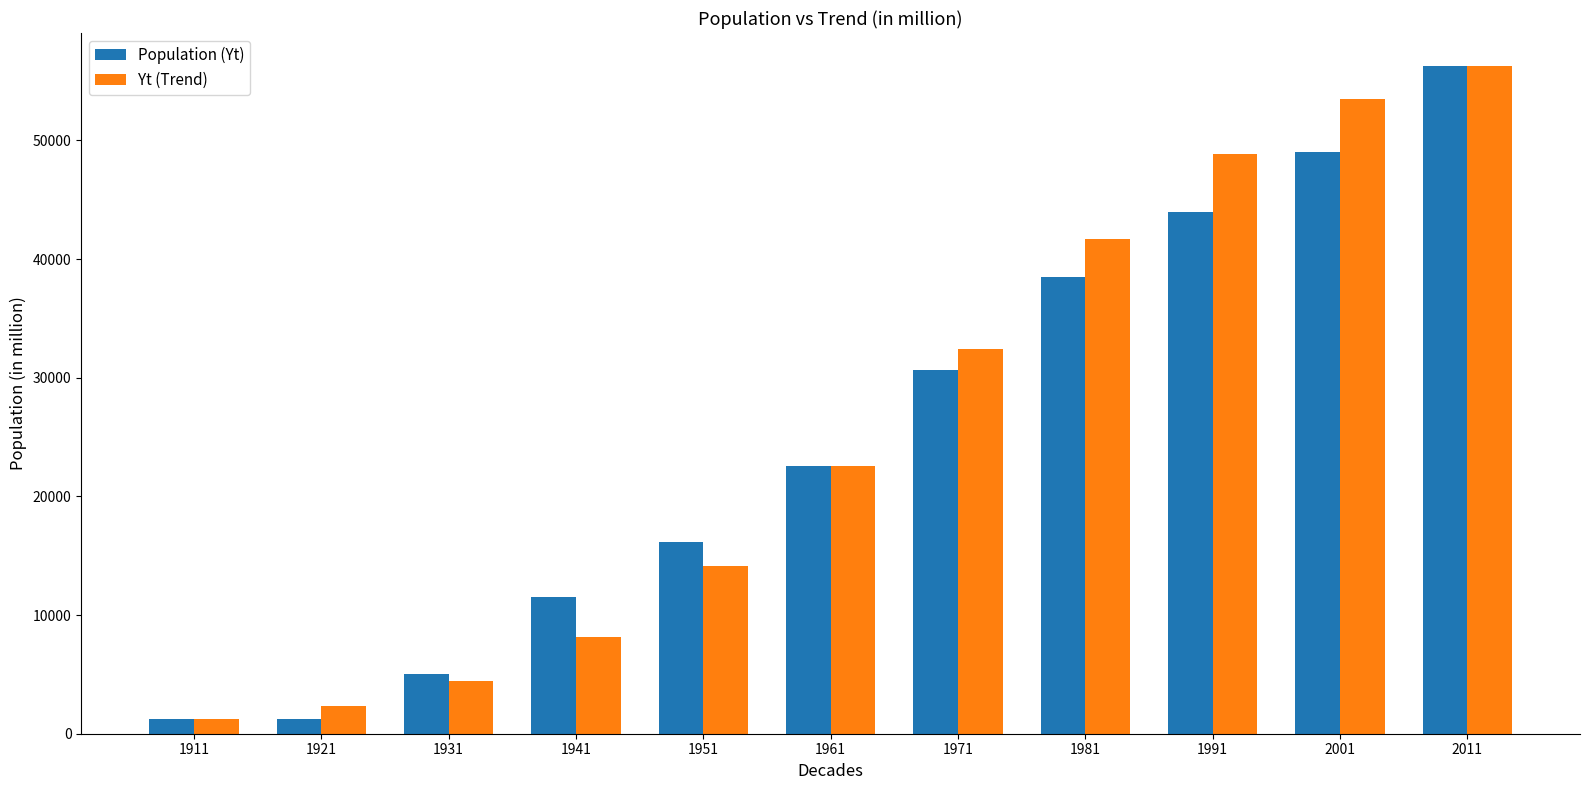

How many data points in Yt (Trend) are less than 22573?

5